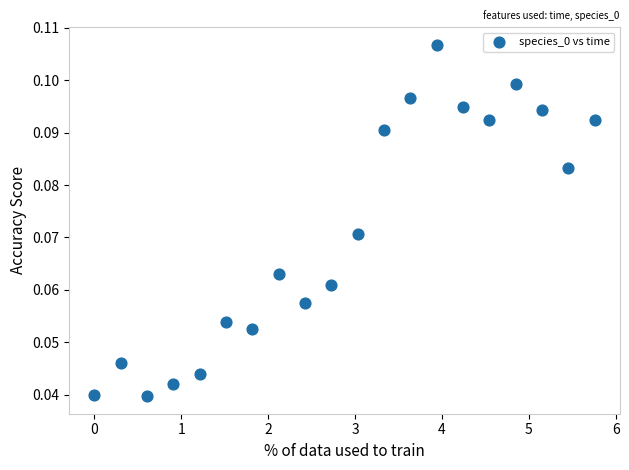

What is the range of X values (max minus min)?

5.8